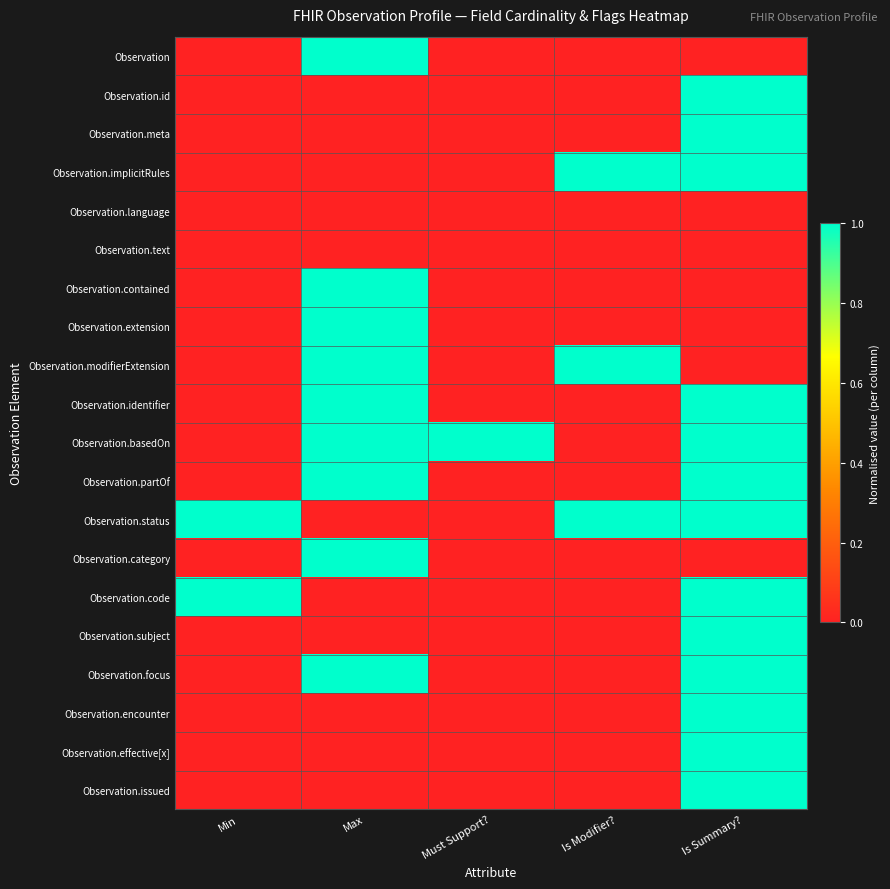

What is the total value across all series at Max?

9